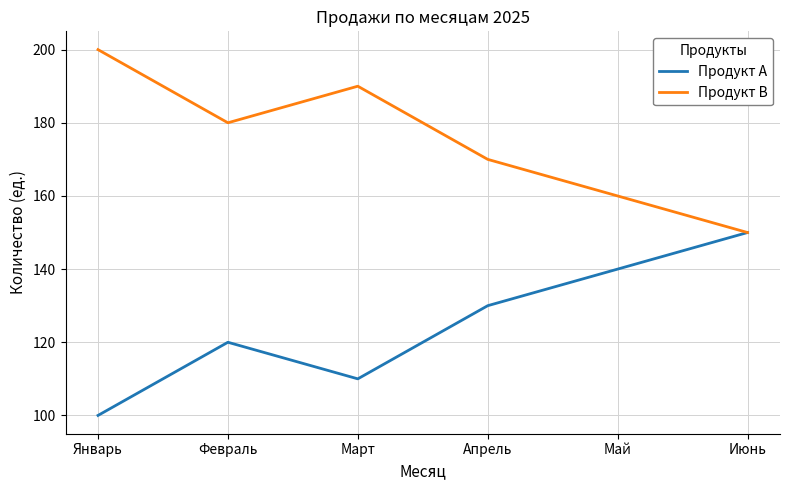

What position from the left is Март?

3